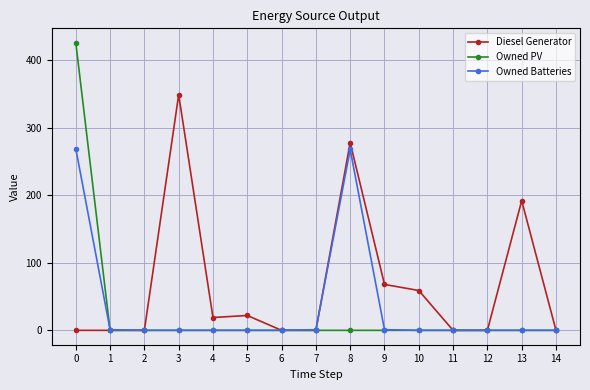

Is it true that Diesel Generator equals 0 at 12?

True